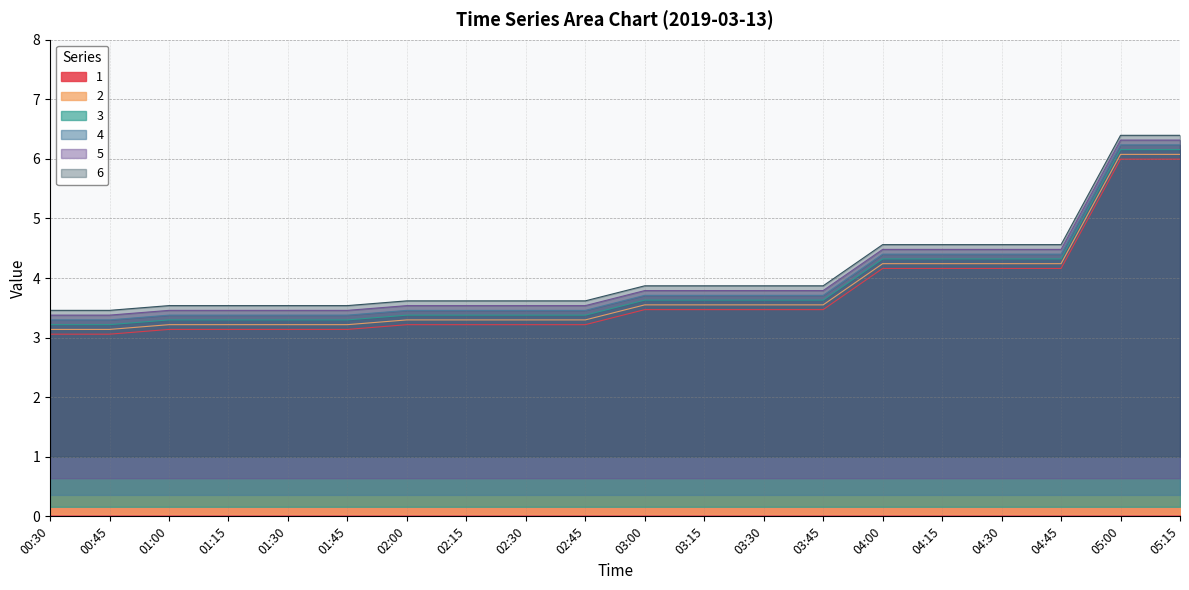

What is the maximum value for 4?

6.2